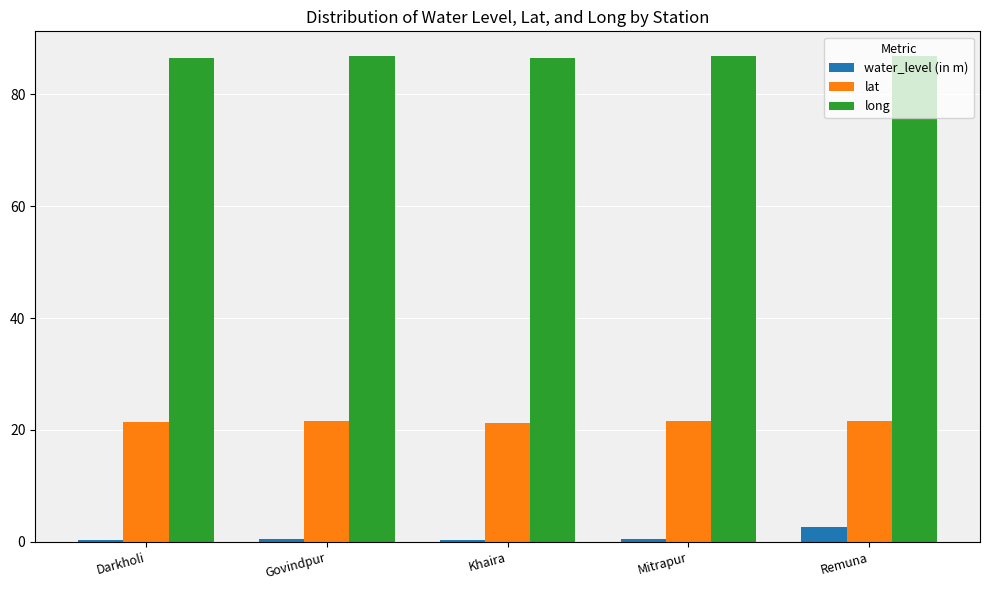

What is the approximate value of lat at Khaira?

21.3